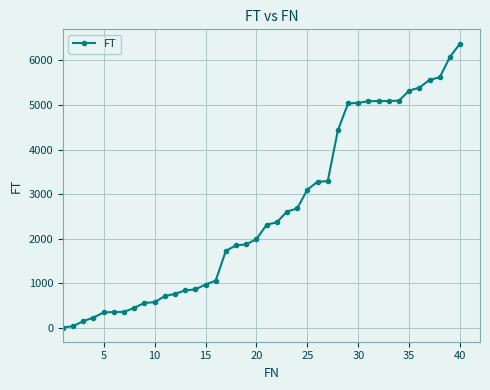

What is the average value?

2613